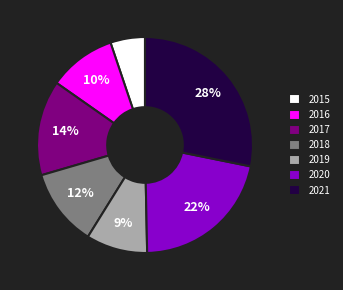

The 2020 slice represents 22% of the pie. True or false?

True